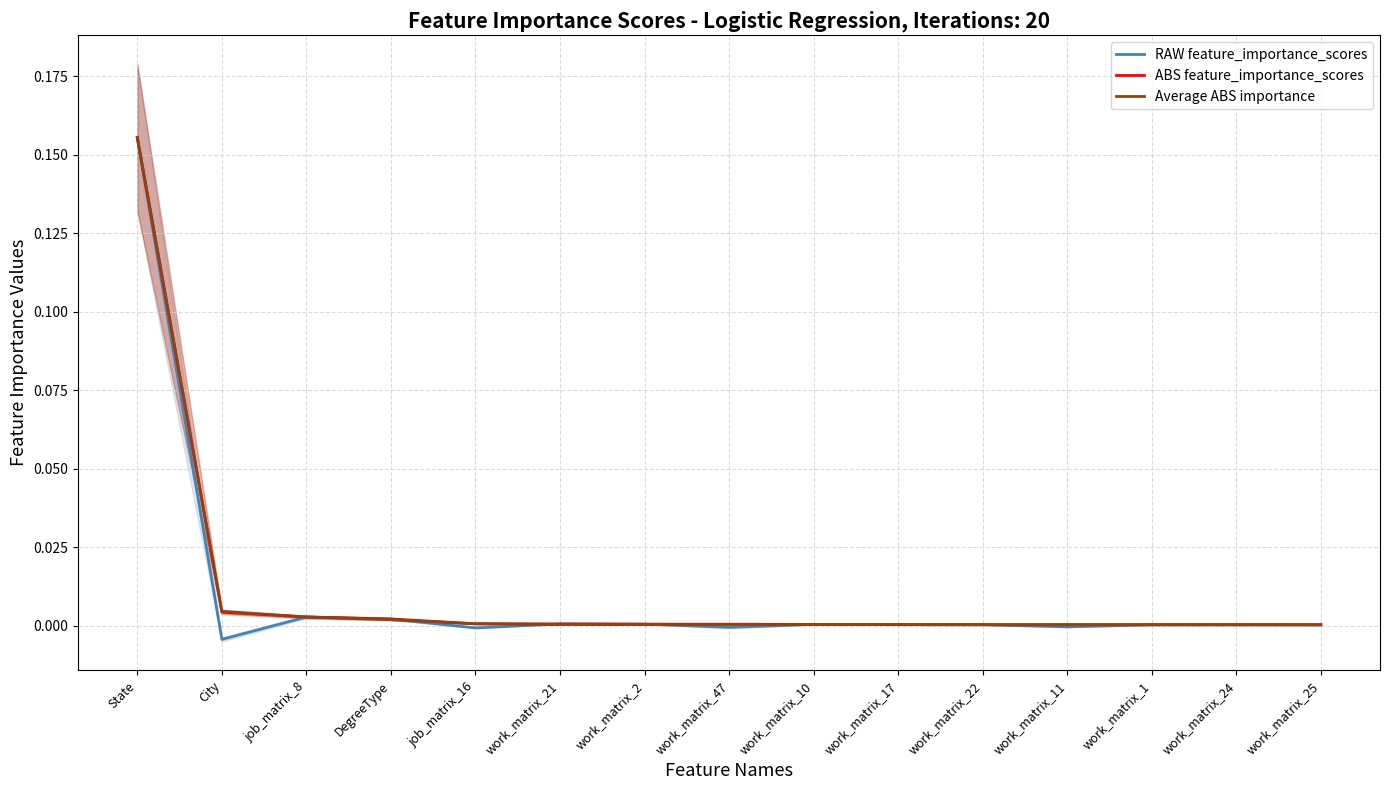

True or false: RAW feature_importance_scores and ABS feature_importance_scores cross at least once.

False